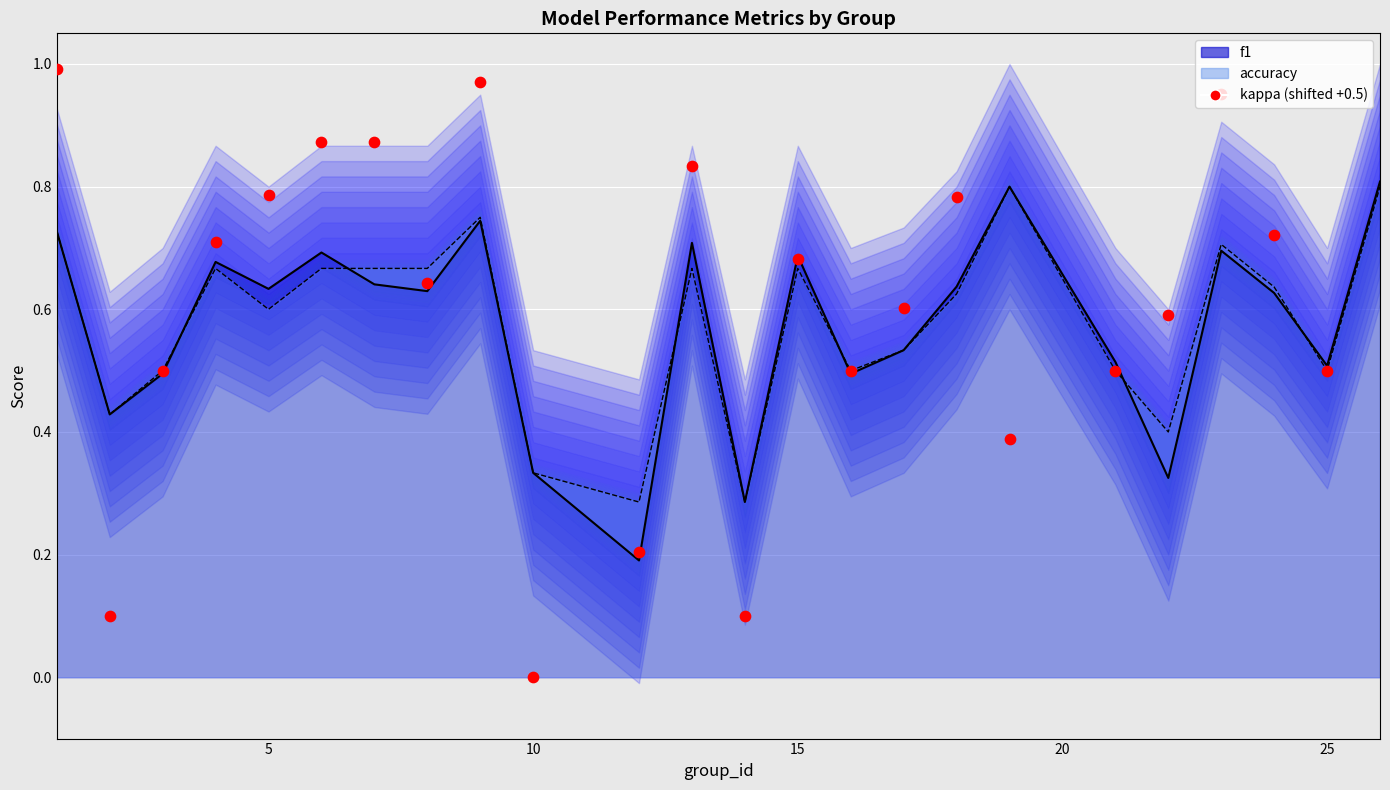

Which has a higher value, 20 or 22?

20